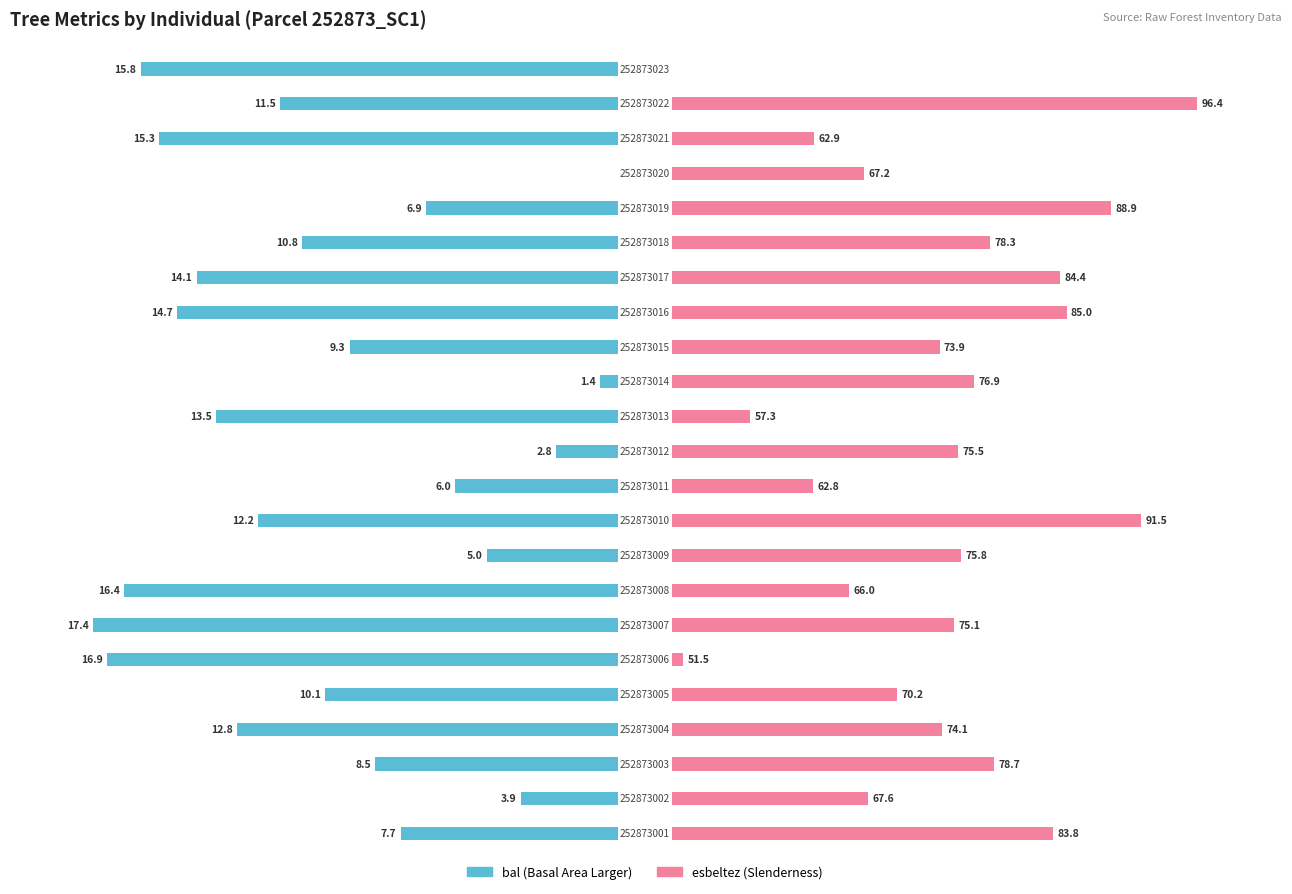

How many distinct data groups are displayed?

2